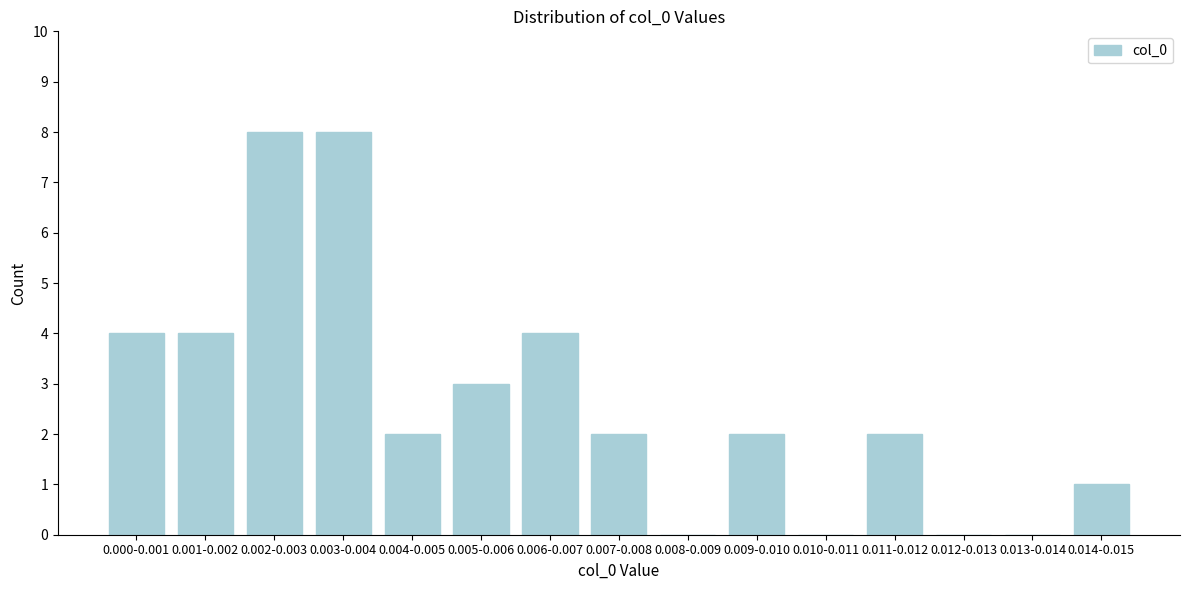

Reading right to left, what are all the values shown in this chart?

0.014-0.015=1	0.013-0.014=0	0.012-0.013=0	0.011-0.012=2	0.010-0.011=0	0.009-0.010=2	0.008-0.009=0	0.007-0.008=2	0.006-0.007=4	0.005-0.006=3	0.004-0.005=2	0.003-0.004=8	0.002-0.003=8	0.001-0.002=4	0.000-0.001=4